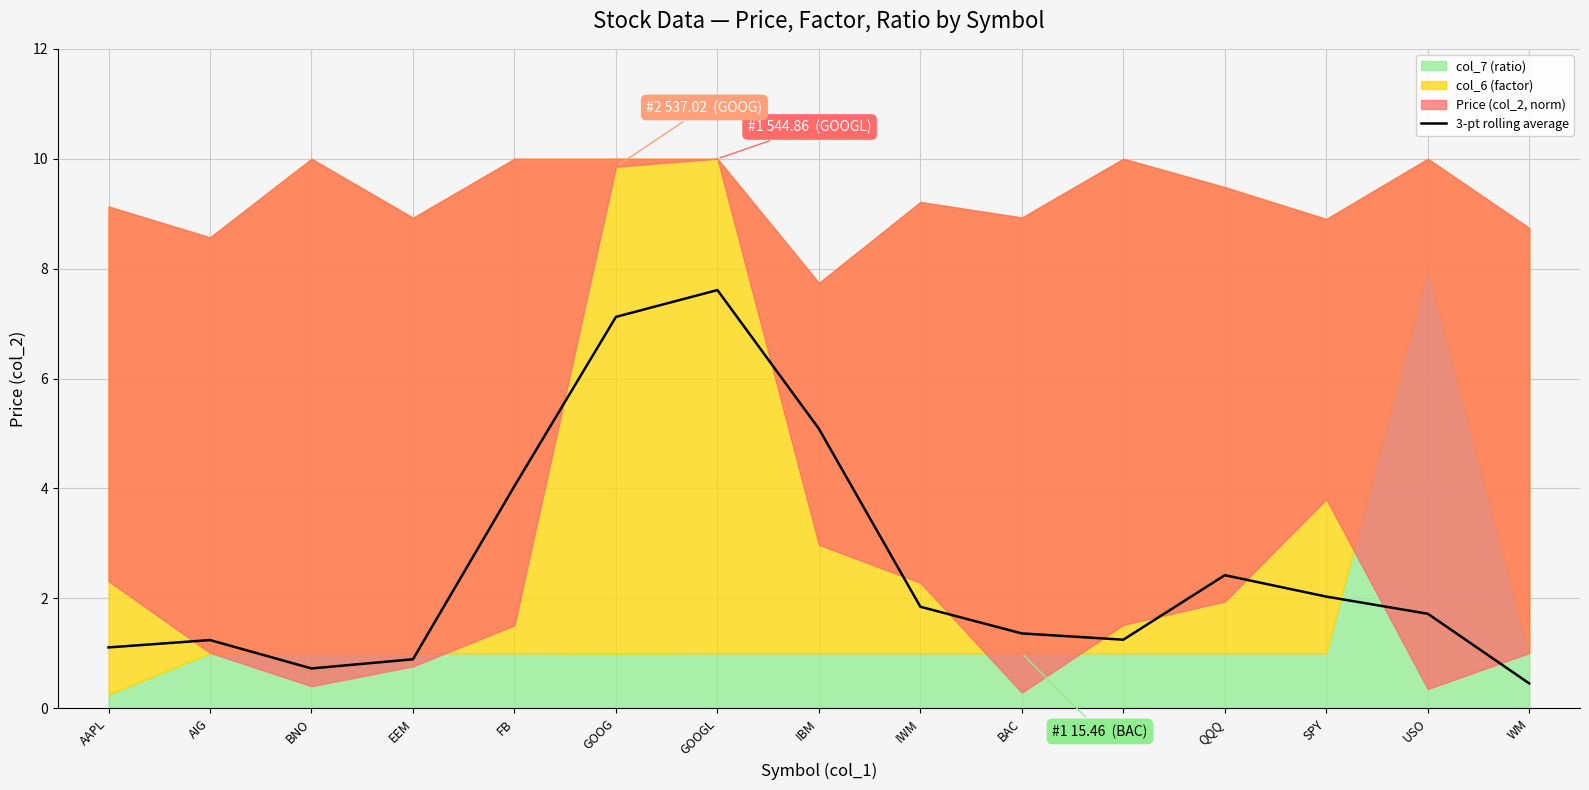

How many lines are shown in the chart?

1